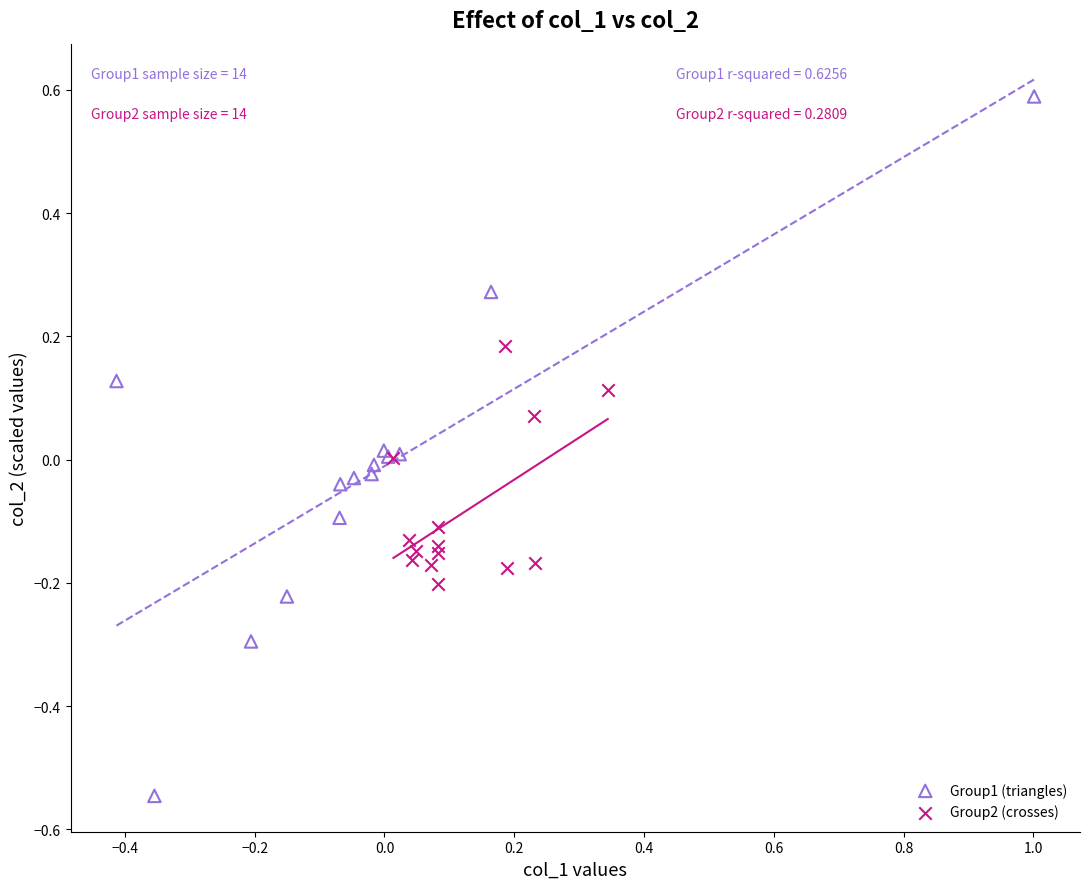

Which series reaches the maximum Y coordinate?

Group1 (triangles)